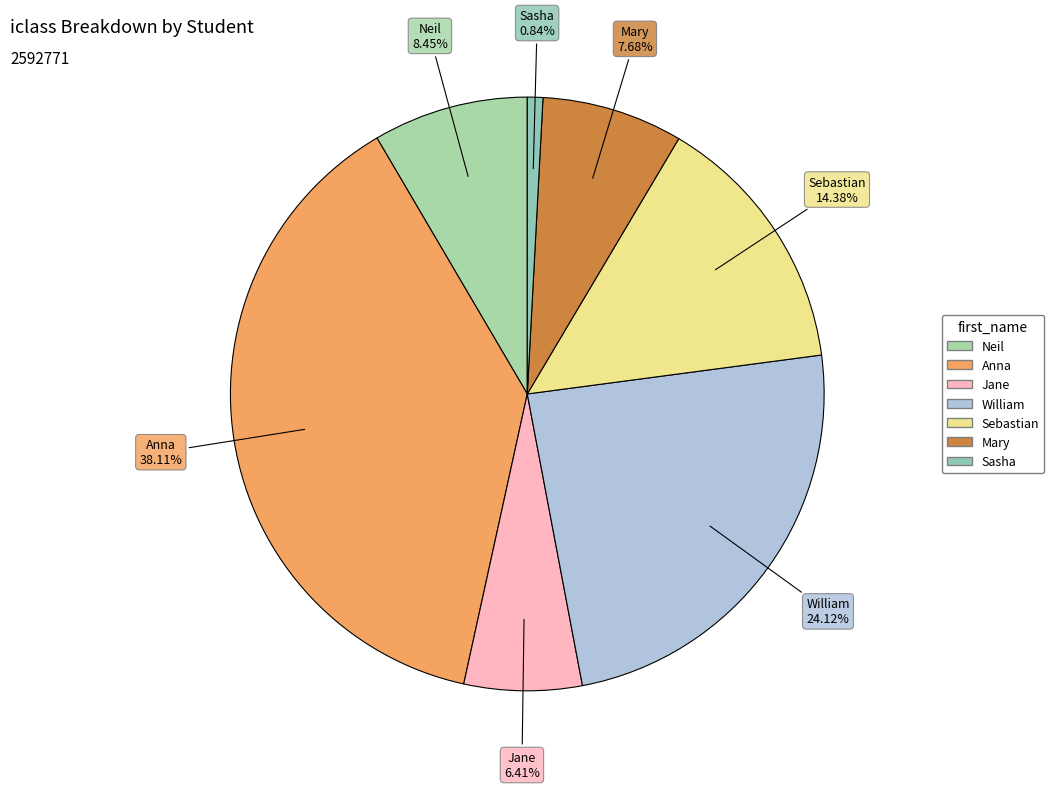

How many segments does this pie chart have?

7